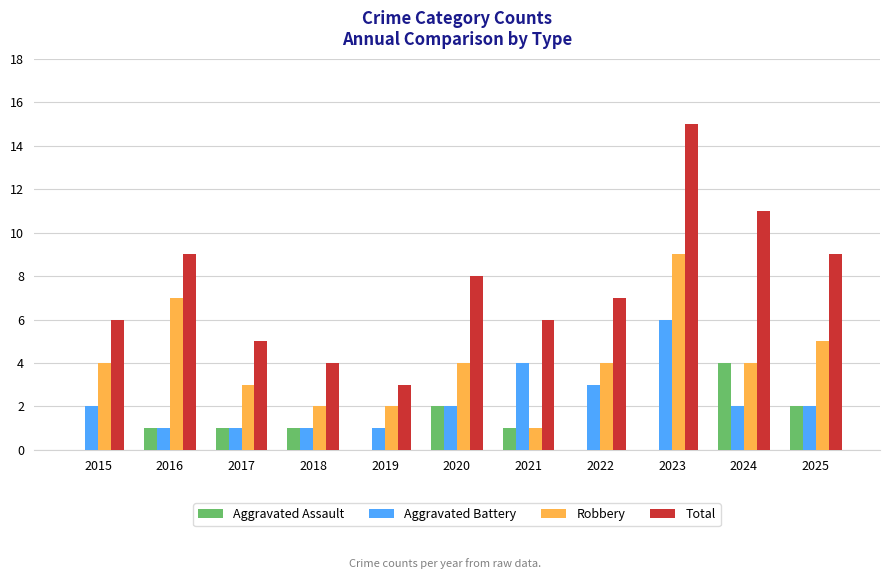

How many data points does each series have?

11